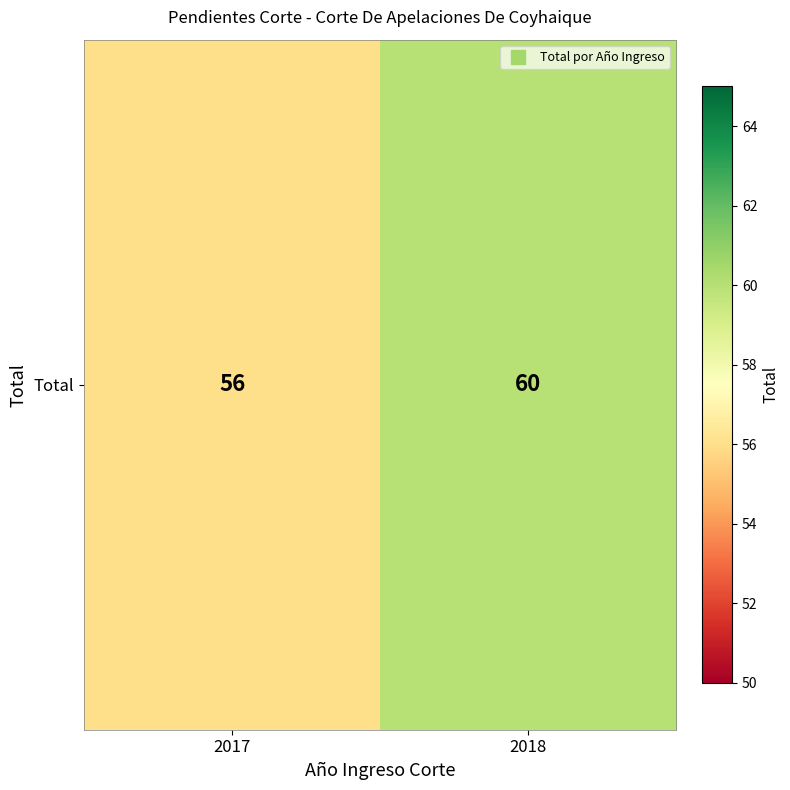

What is the ratio of the value at 2017 to the value at 2018?

0.9